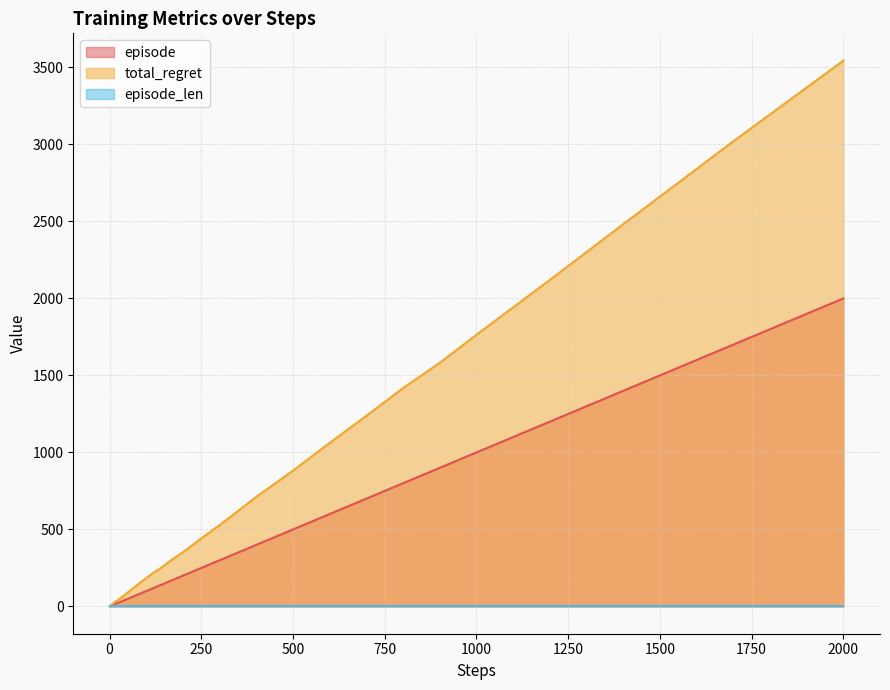

True or false: total_regret has more than 2 interior local peaks.

False